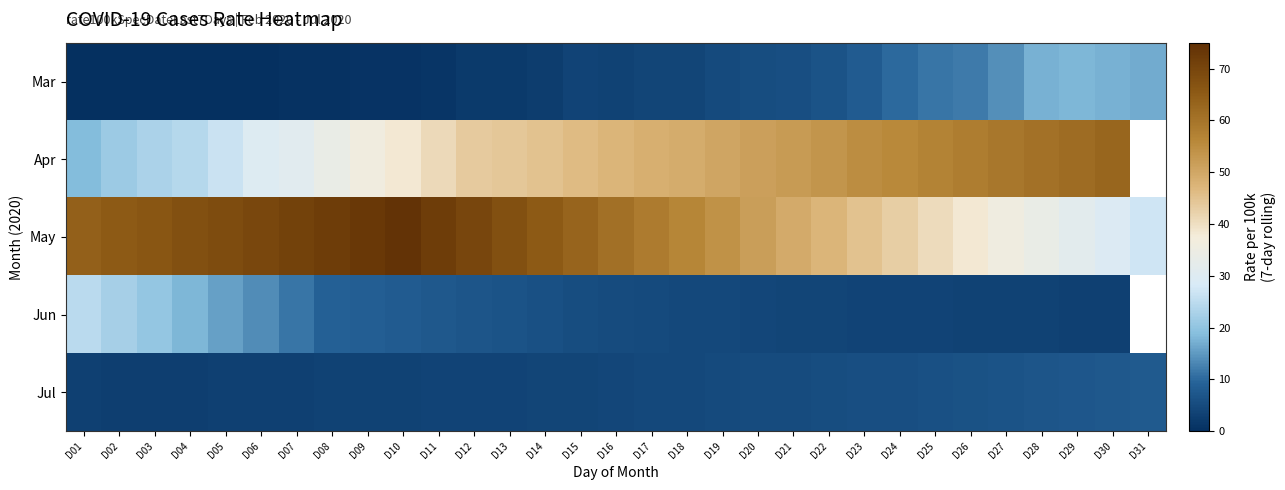

What is the sum of all May values?

1731.0